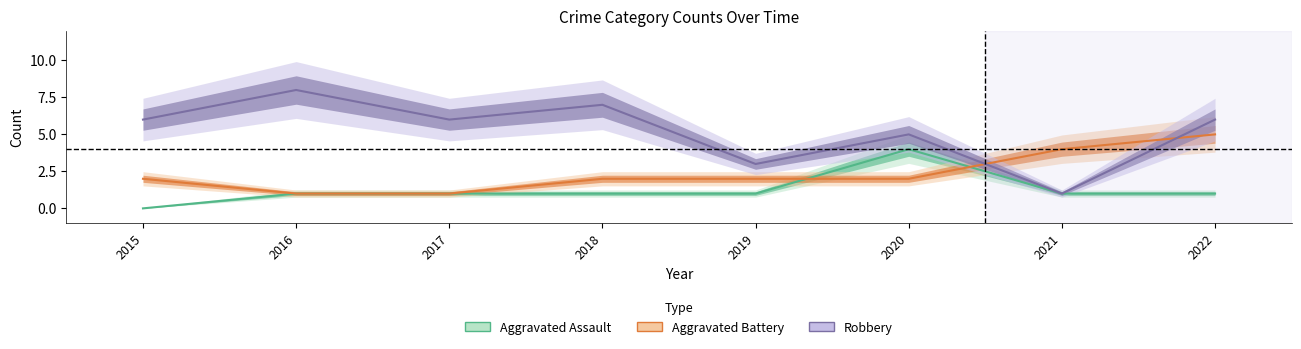

Reading right to left, list all the values displayed in this chart.

Aggravated Assault: 2022=1	2021=1	2020=4	2019=1	2018=1	2017=1	2016=1	2015=0
Aggravated Battery: 2022=5	2021=4	2020=2	2019=2	2018=2	2017=1	2016=1	2015=2
Robbery: 2022=6	2021=1	2020=5	2019=3	2018=7	2017=6	2016=8	2015=6